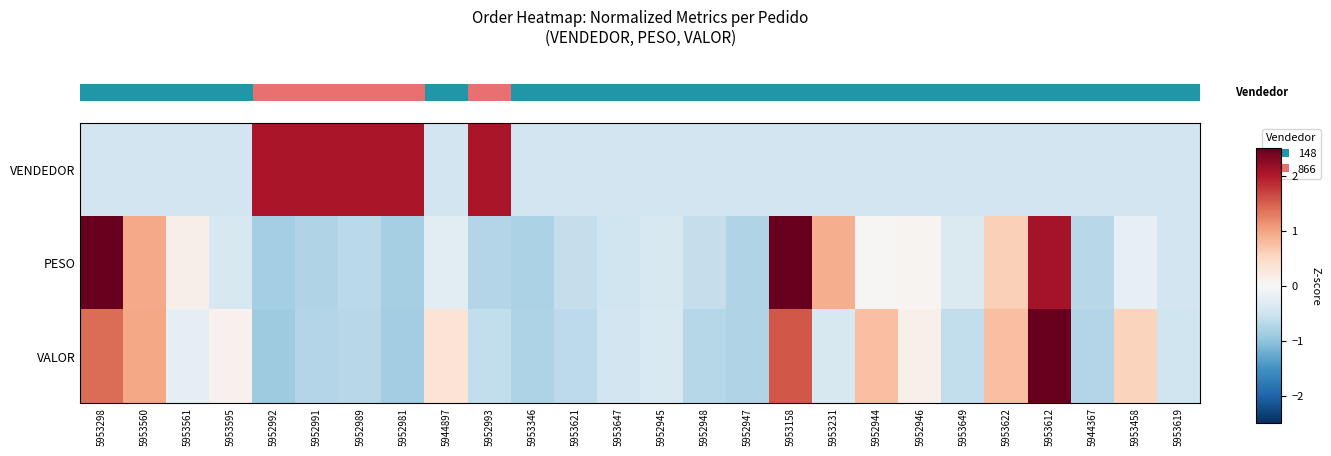

Reading left to right, extract all data points from this chart.

row_0: -0.5	-0.5	-0.5	-0.5	2.0	2.0	2.0	2.0	-0.5	2.0	-0.5	-0.5	-0.5	-0.5	-0.5	-0.5	-0.5	-0.5	-0.5	-0.5	-0.5	-0.5	-0.5	-0.5	-0.5	-0.5
row_1: 2.5	0.9	0.1	-0.4	-0.9	-0.8	-0.7	-0.8	-0.3	-0.7	-0.8	-0.6	-0.5	-0.4	-0.6	-0.8	2.6	0.9	0.0	0.1	-0.4	0.6	2.1	-0.7	-0.2	-0.5
row_2: 1.4	1.0	-0.2	0.1	-0.9	-0.7	-0.7	-0.9	0.3	-0.6	-0.8	-0.7	-0.5	-0.4	-0.7	-0.8	1.6	-0.4	0.8	0.1	-0.6	0.8	3.5	-0.7	0.6	-0.5